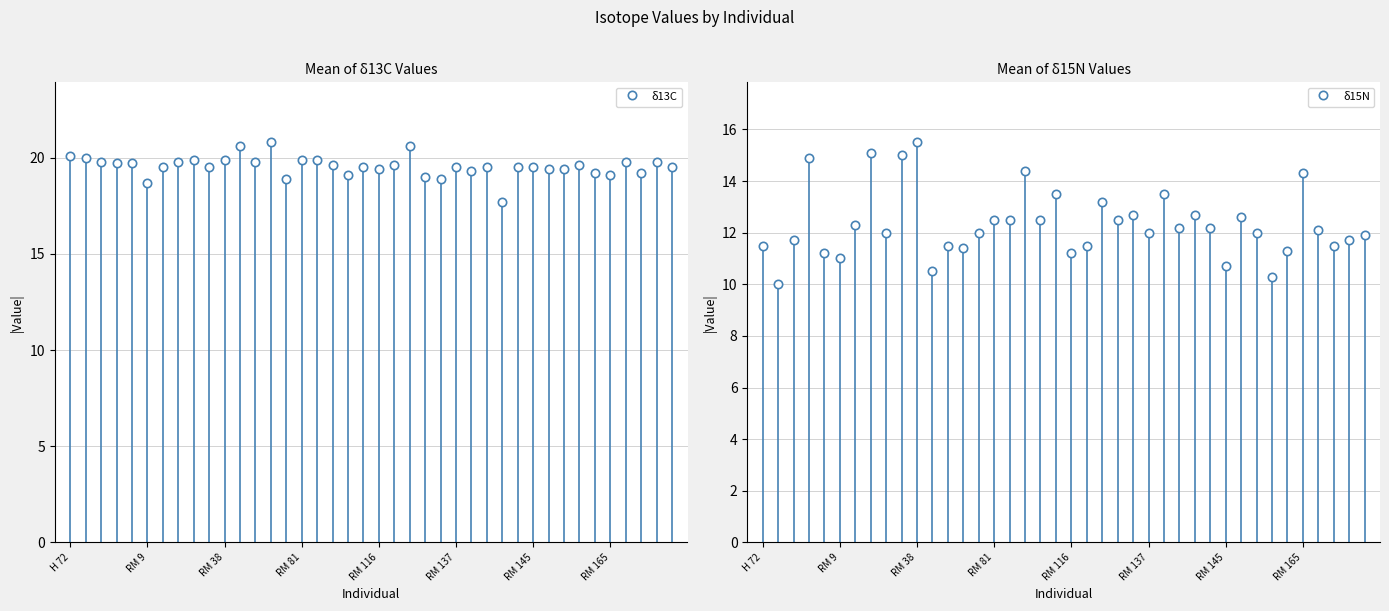

What position from the left is RM 156?

33